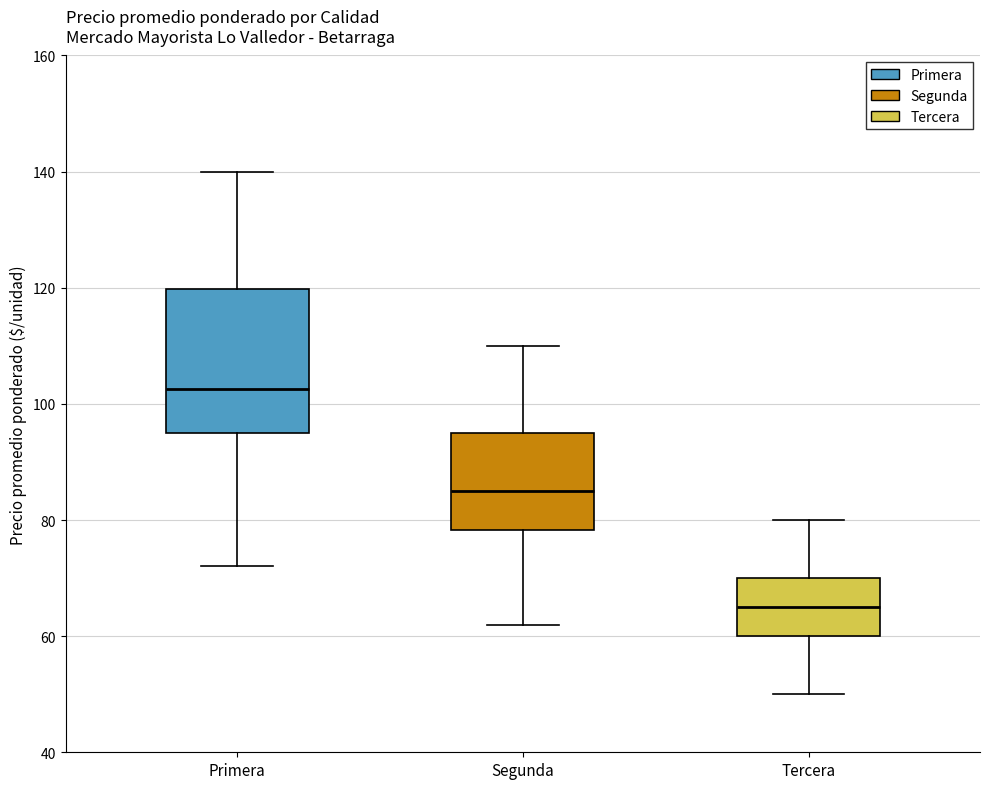

Which box is the tallest, from its lower edge to its upper edge?

Primera